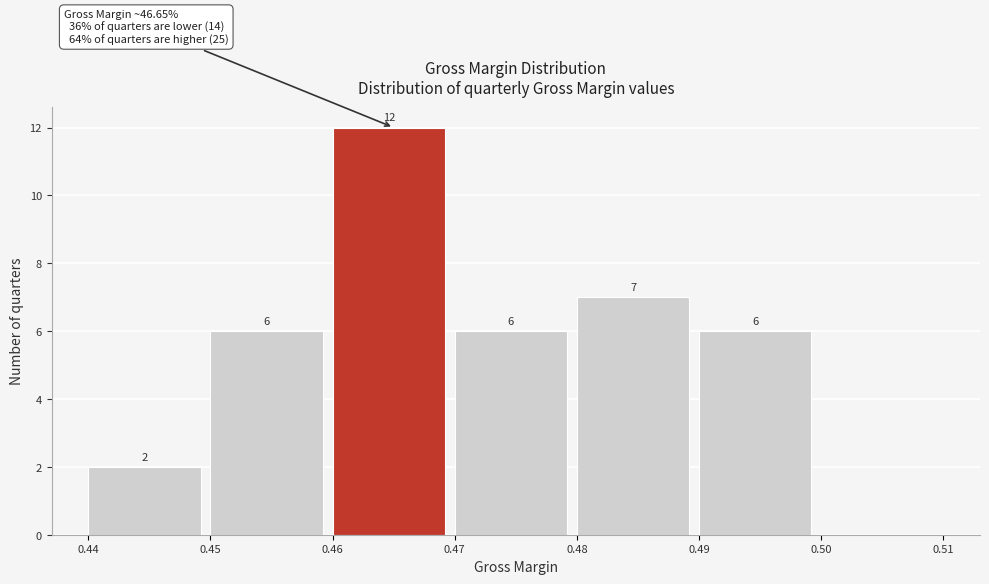

Which range on the x-axis has the tallest bar?

0.46 to 0.47